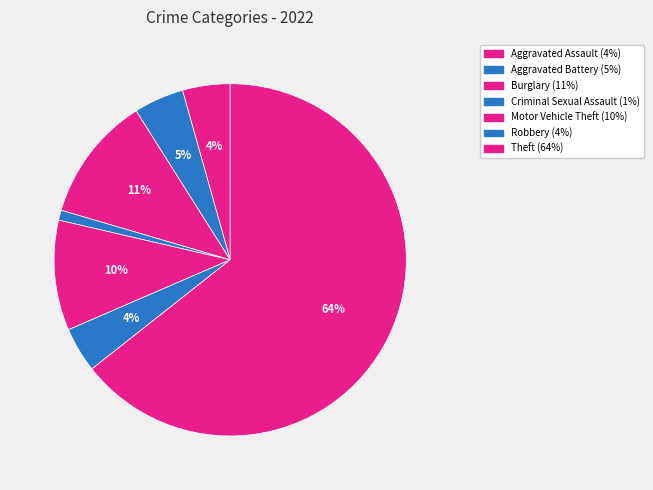

Count the number of slices in the pie.

7